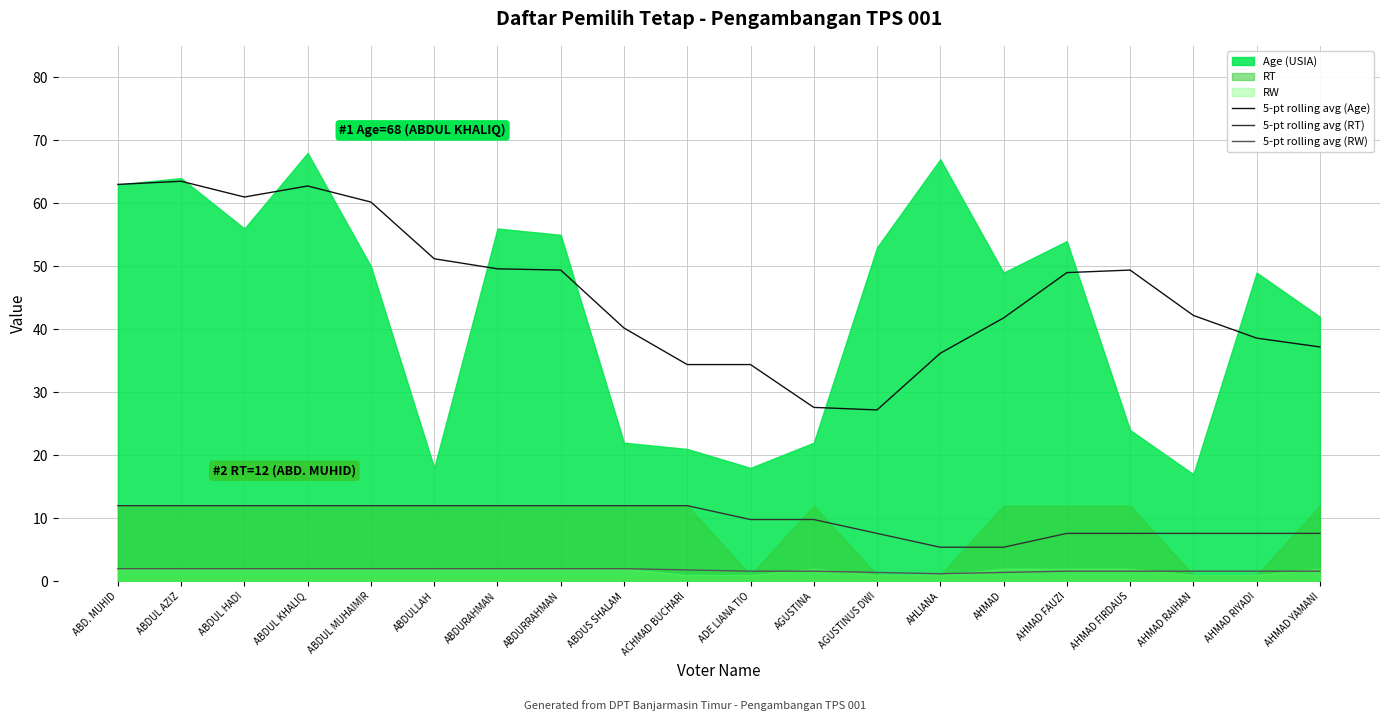

How many lines are shown in the chart?

3